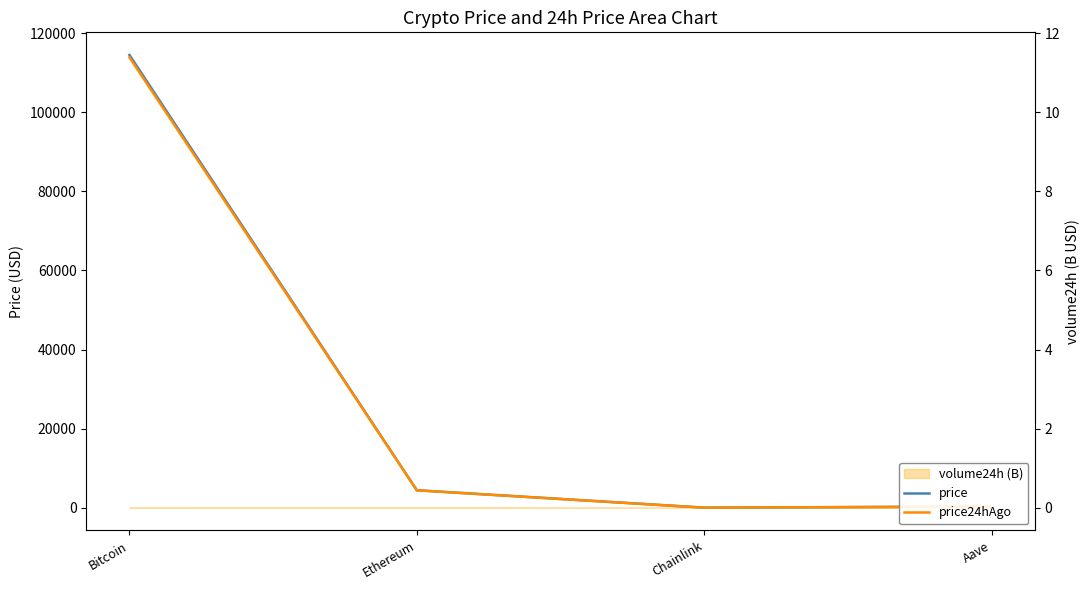

Which category has the lowest value across all series?

Chainlink